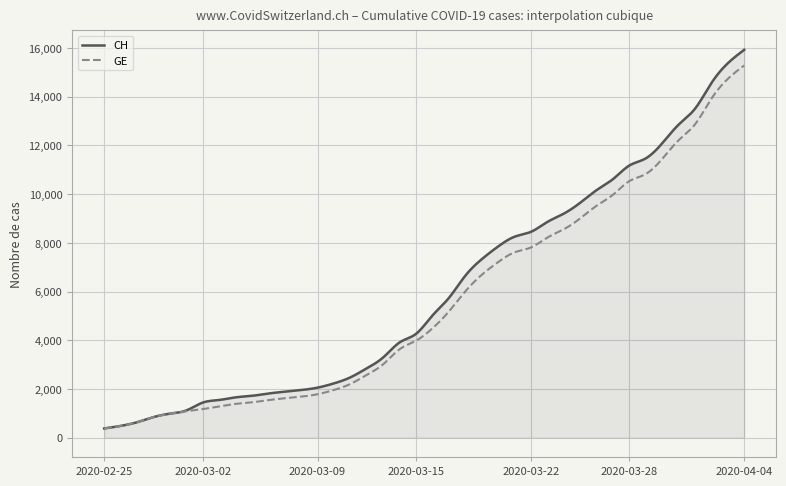

How many lines are shown in the chart?

2